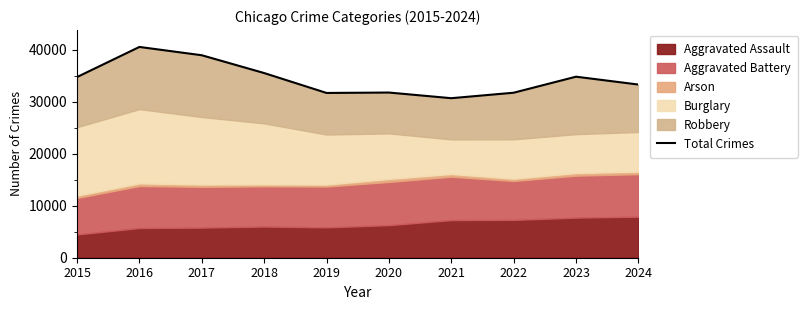

The chart shows a value of 16550 at 2018. True or false?

False